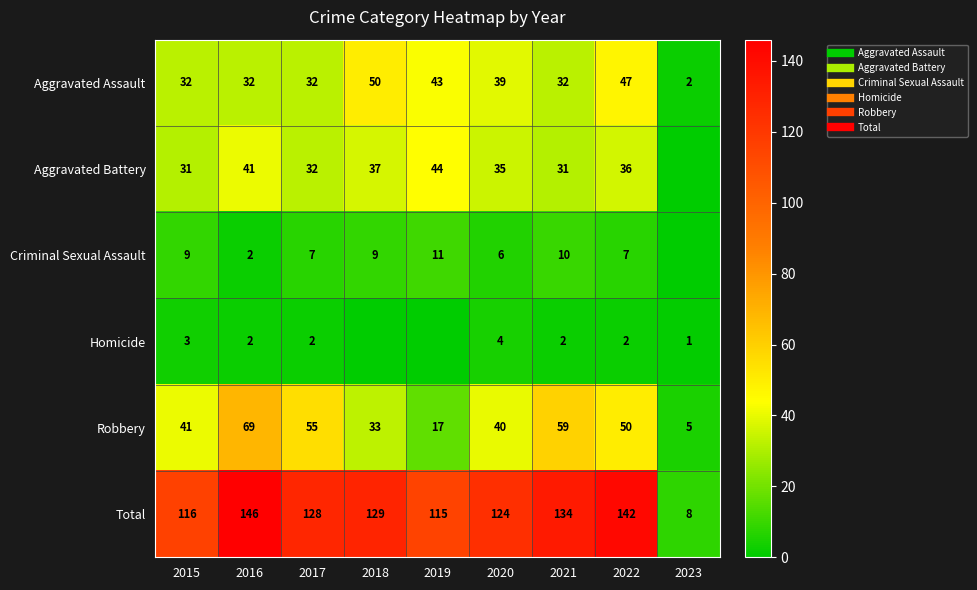

The value of Homicide at 2017 is 2. True or false?

True